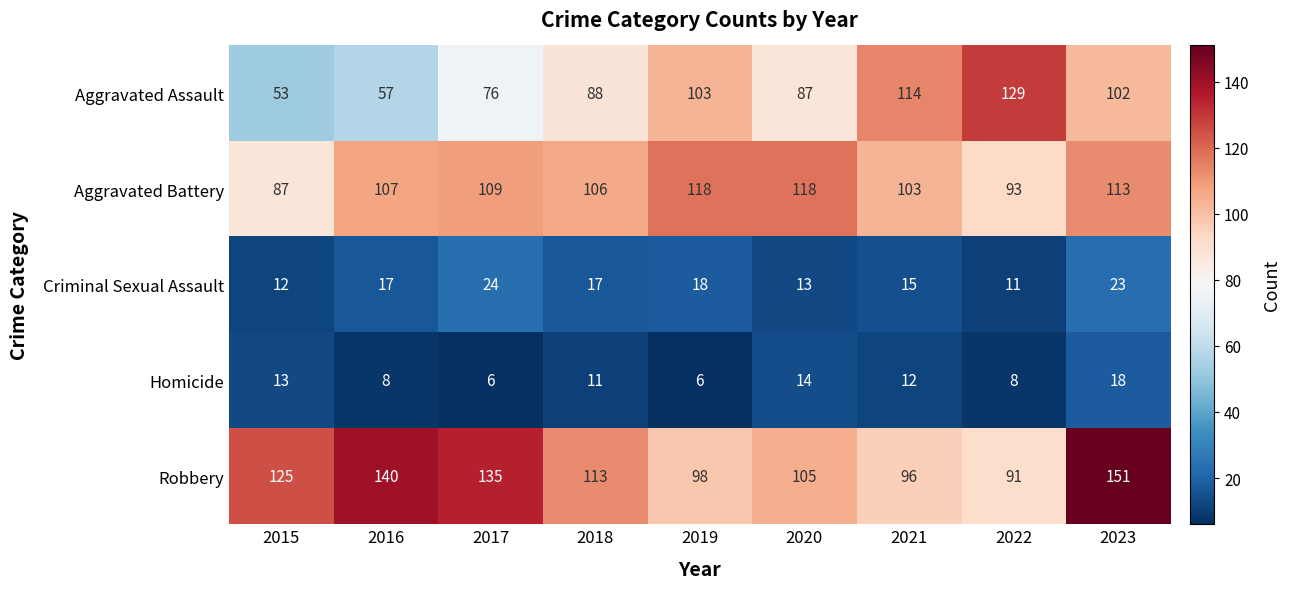

Which series has the largest range (max minus min)?

Aggravated Assault